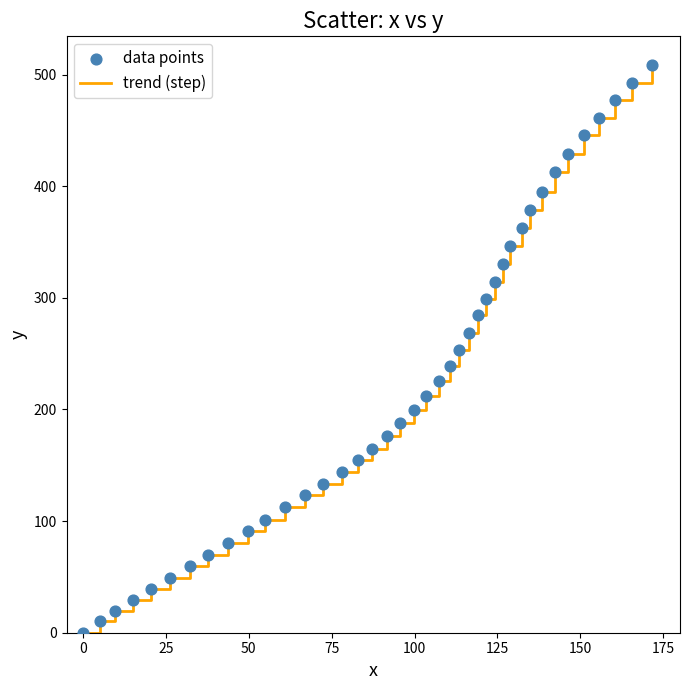

What is the difference between the maximum and minimum values?

508.9